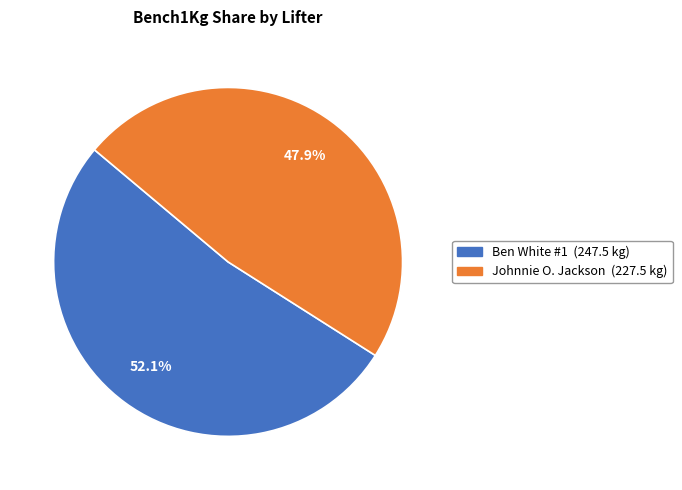

Does Ben White #1 account for over 50% of the chart?

Yes